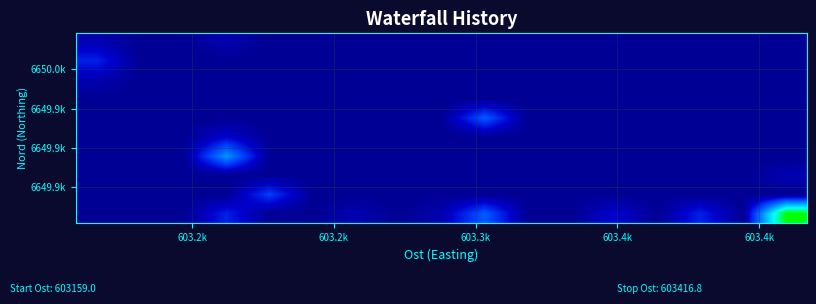

How many categories are shown in the chart?

17